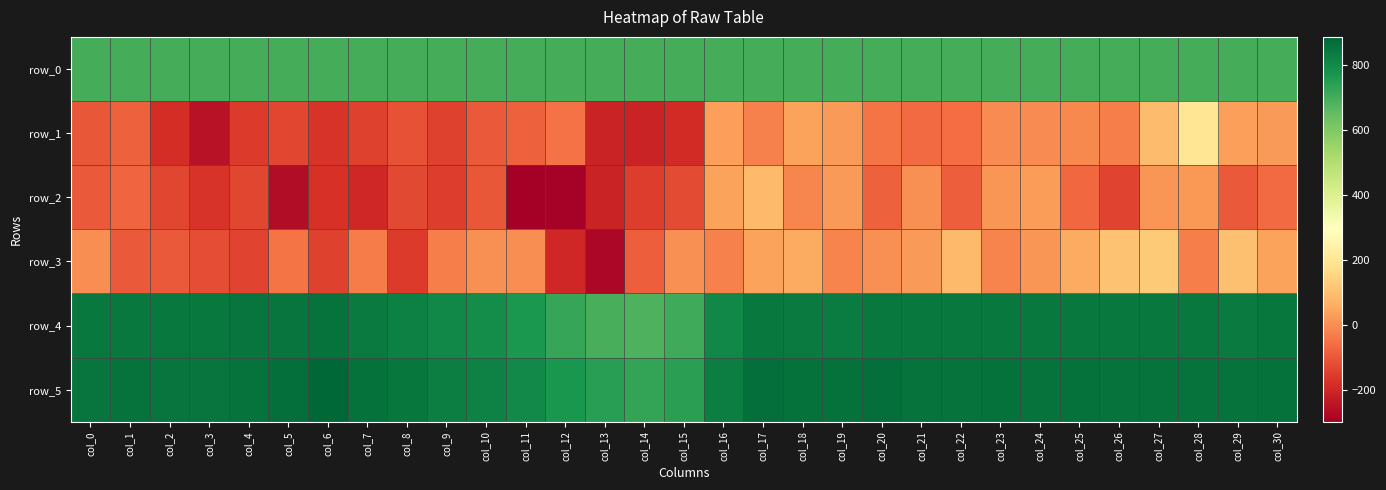

At how many categories does at least one series exceed 354?

31